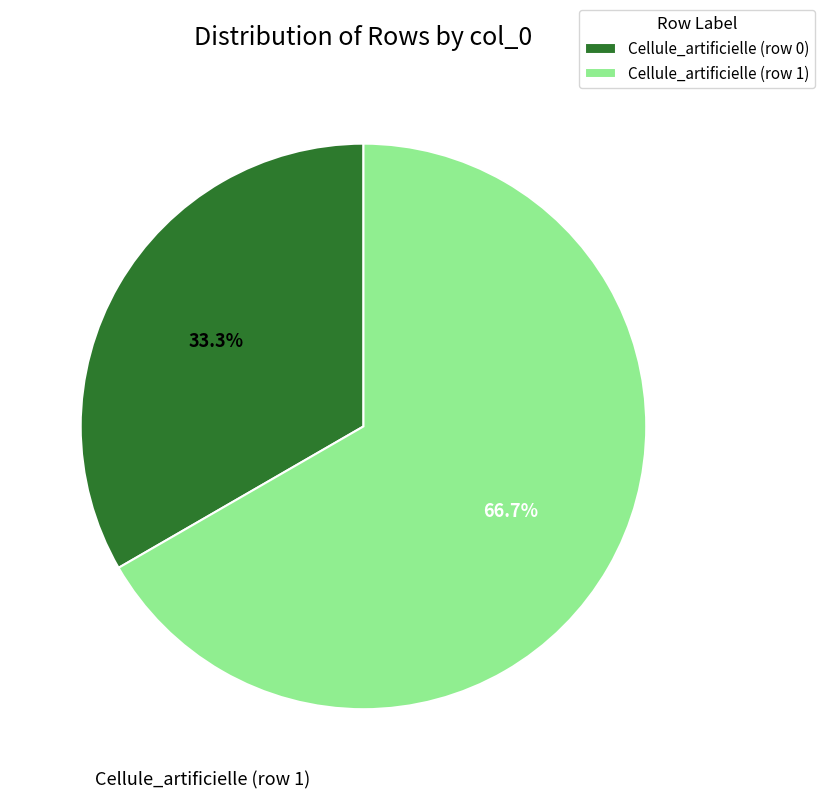

Do Cellule_artificielle (row 1) and Cellule_artificielle (row 0) together represent more than half of the pie?

Yes